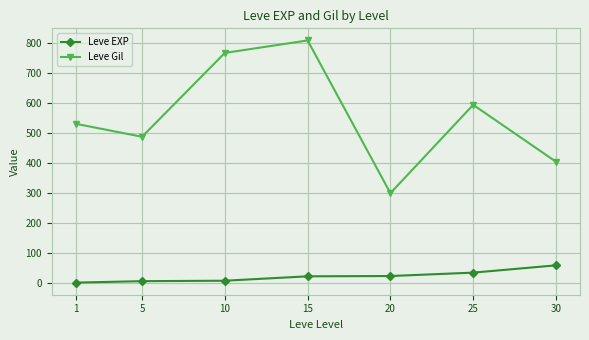

Which series has the largest range (max minus min)?

Leve Gil